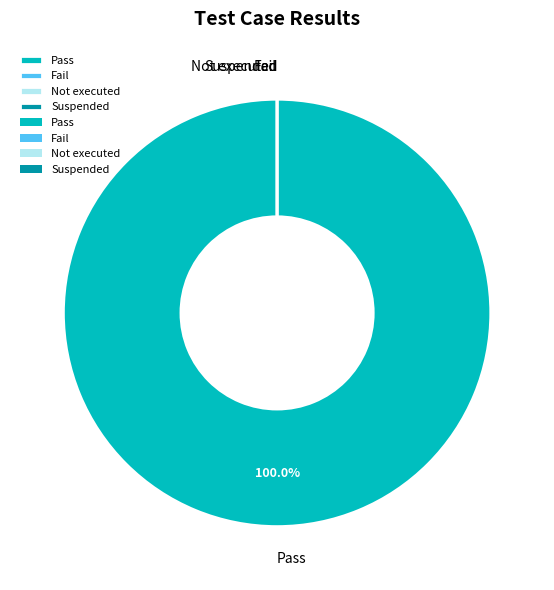

The Suspended slice represents 13% of the pie. True or false?

False